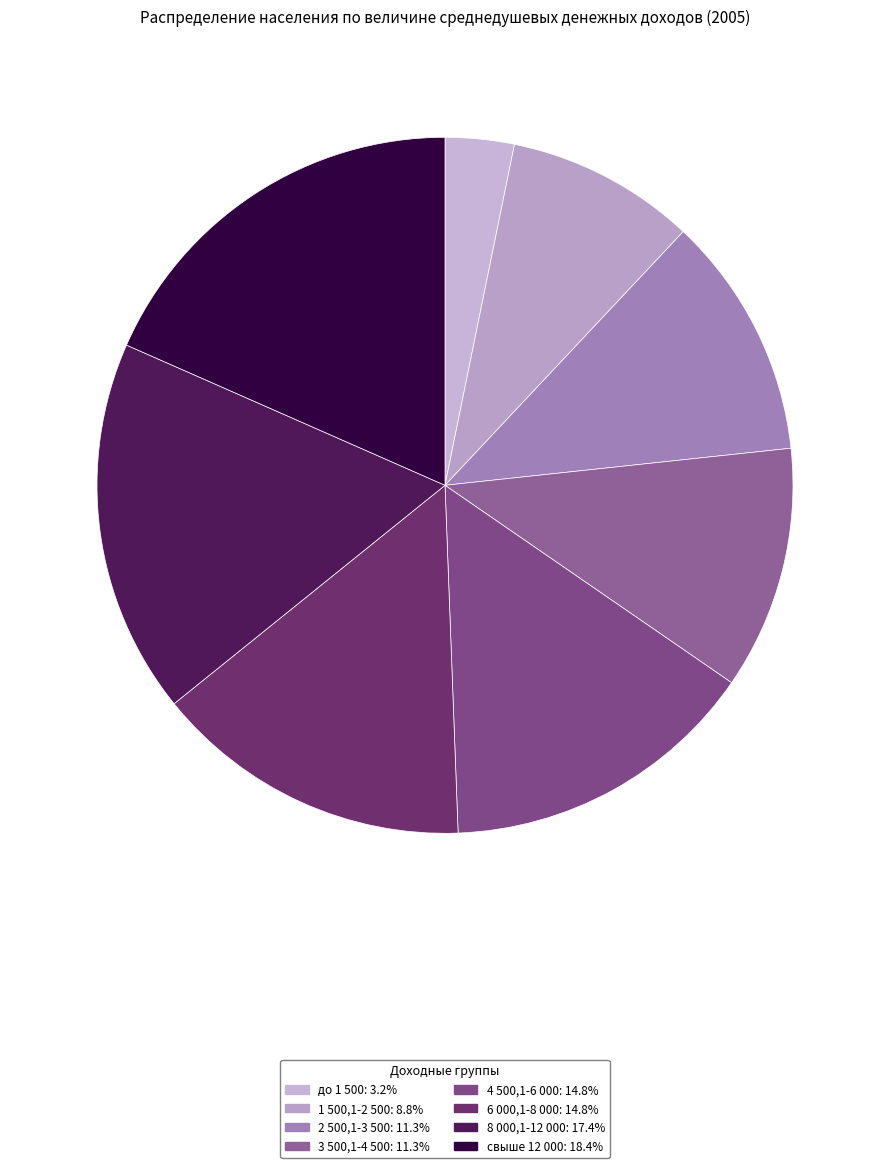

Is it true that 2 500,1-3 500 is 1% of the pie?

False